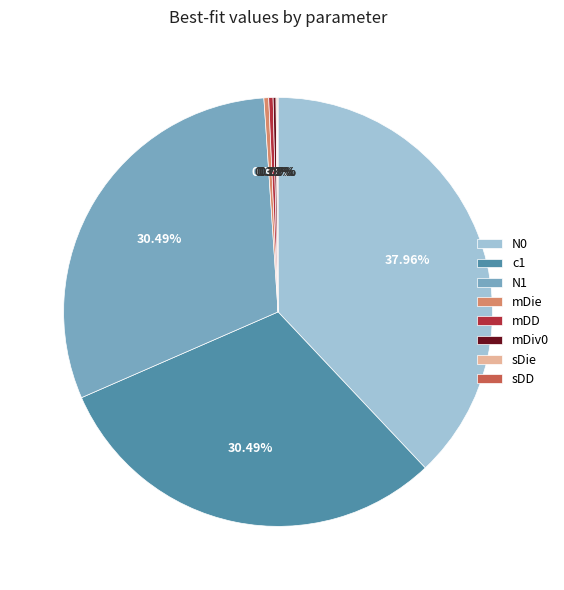

Is there a majority slice in this chart?

No